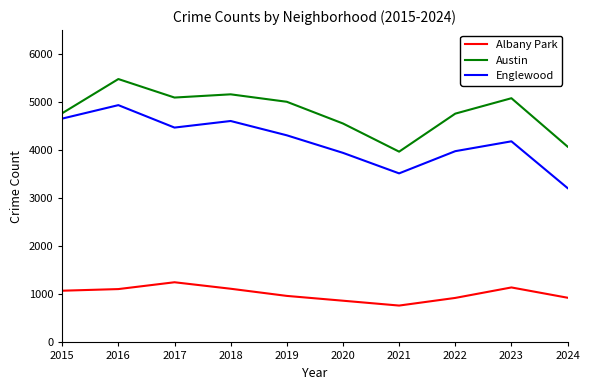

List the series in order of their overall mean, lowest first.

Albany Park, Englewood, Austin